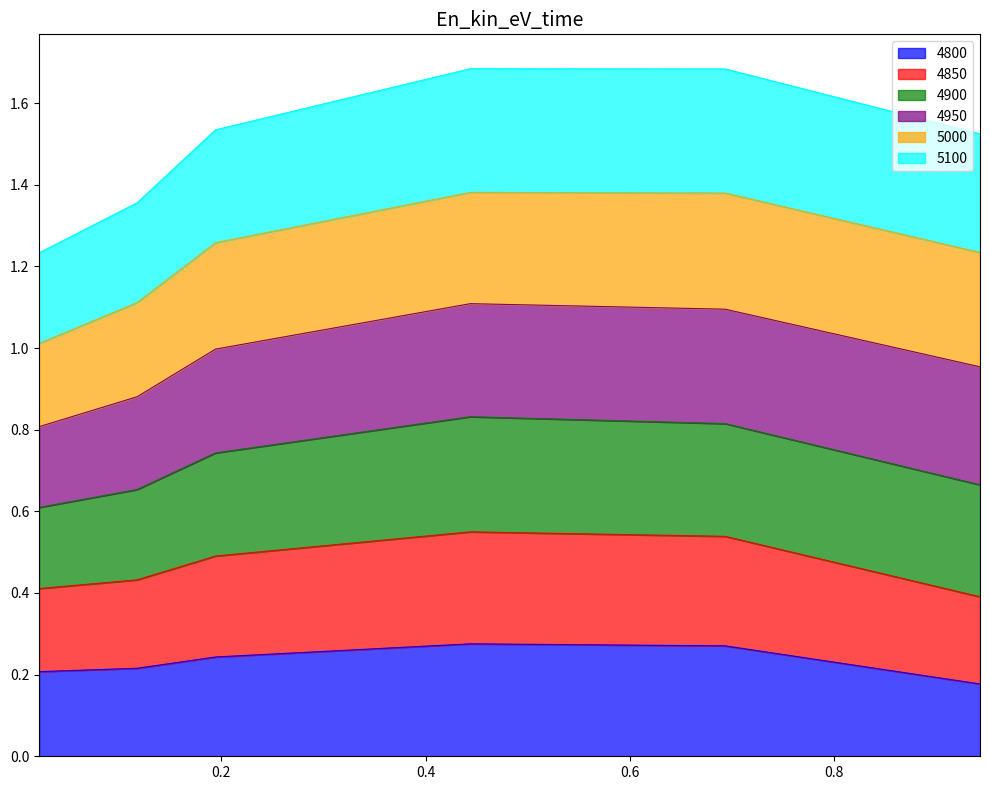

What is the minimum value for 4800?

0.2